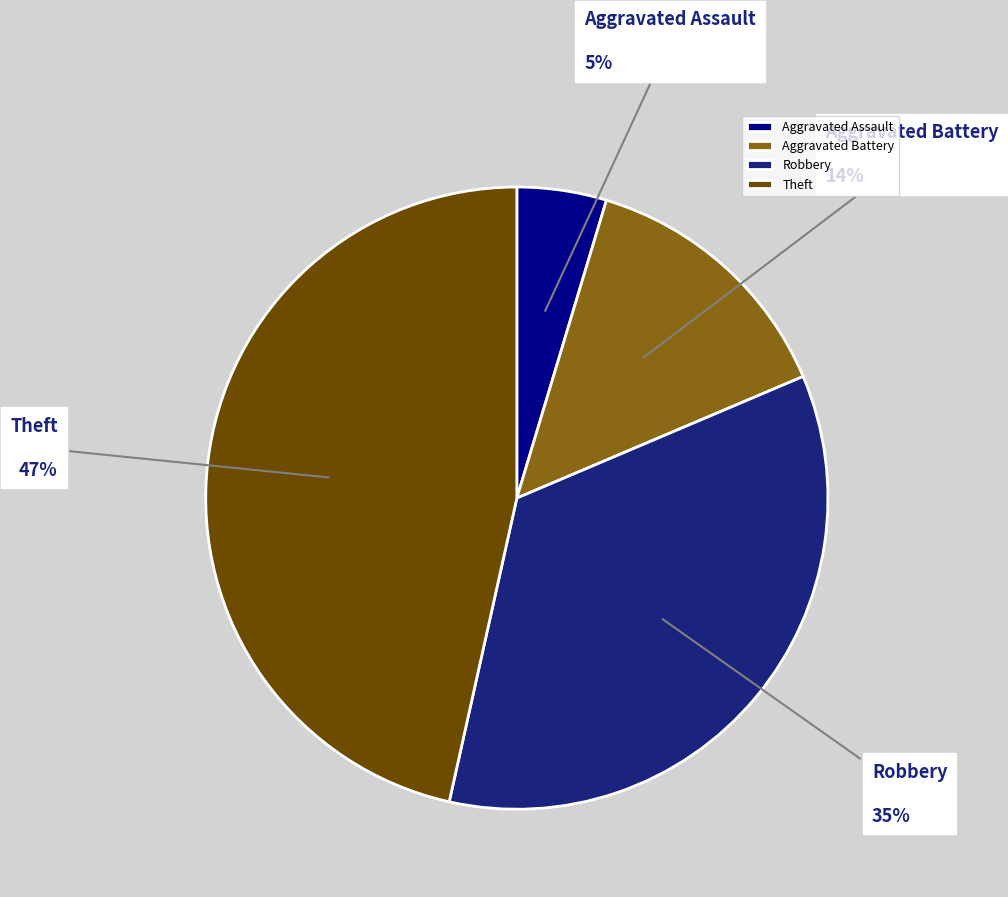

Between Theft and Aggravated Battery, which is larger?

Theft